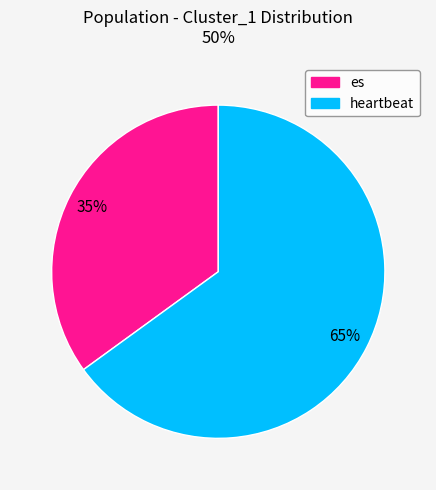

To the nearest percent, what percentage of the pie is heartbeat?

65%